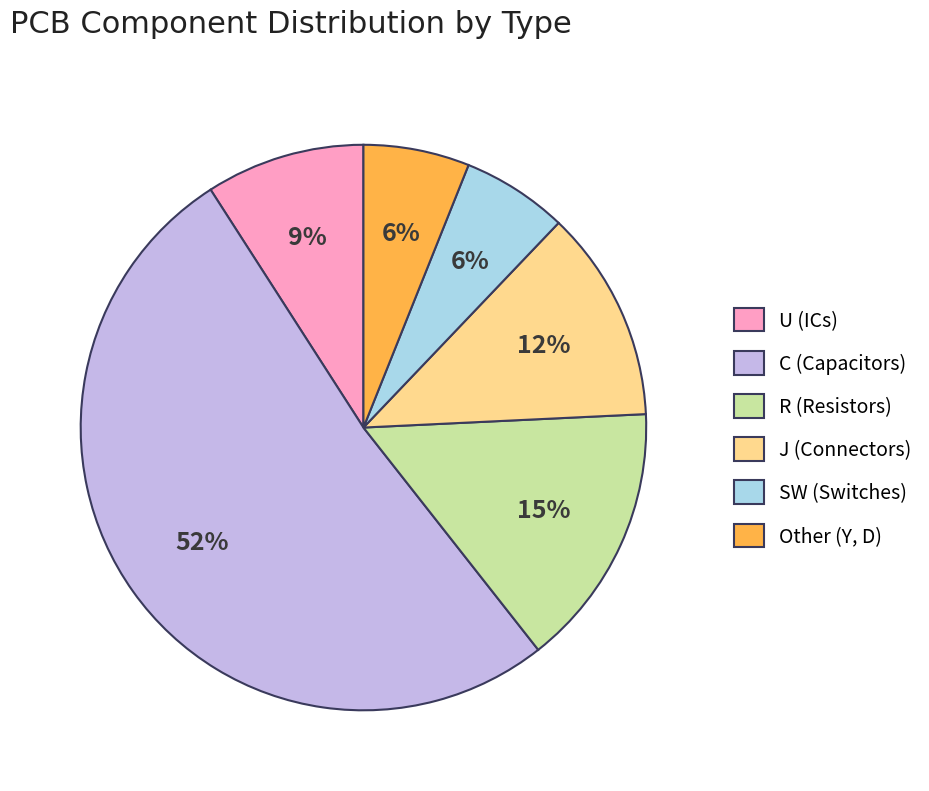

Between R (Resistors) and SW (Switches), which is larger?

R (Resistors)